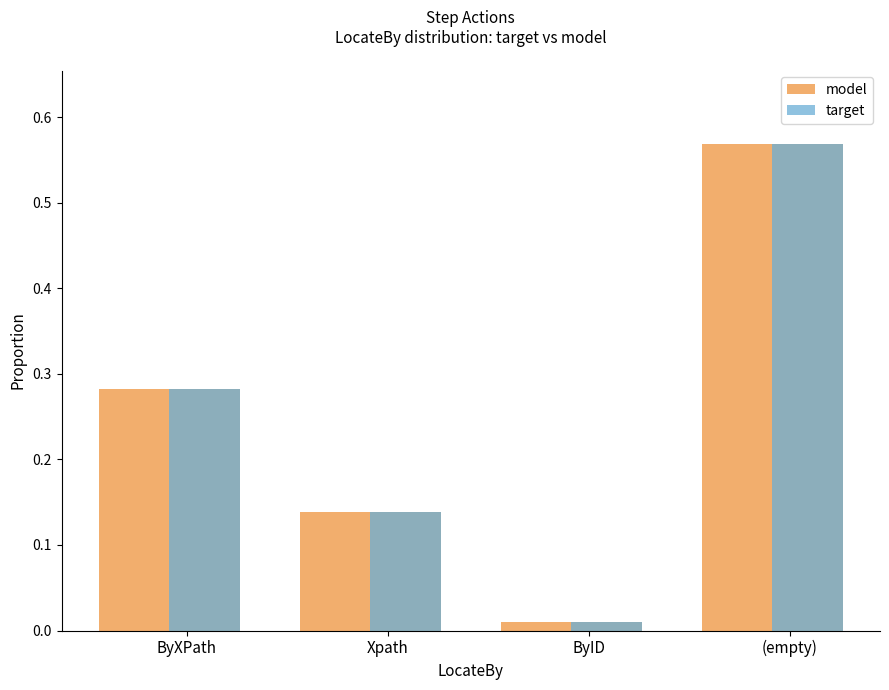

True or false: target has a value of 0.0 at Xpath.

False